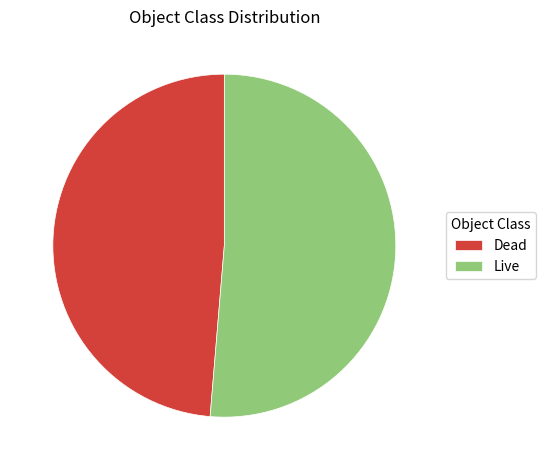

Rank the categories by value from highest to lowest.

Live, Dead